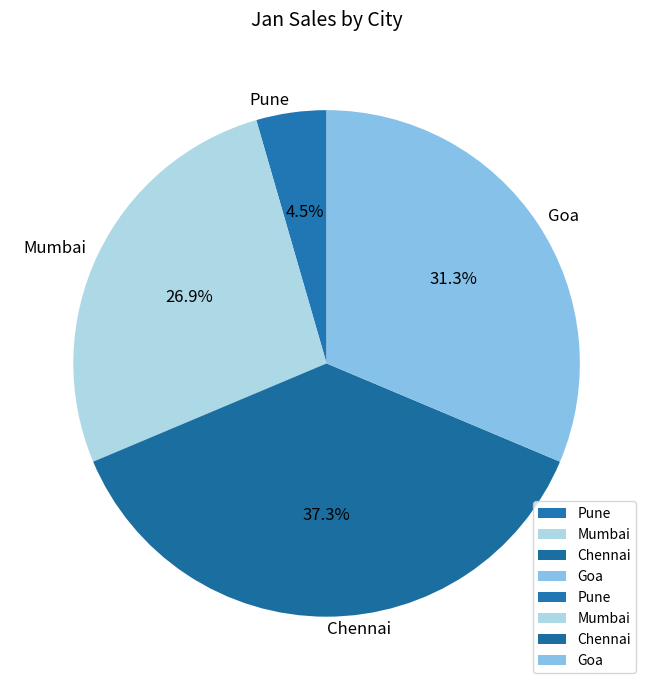

What is the ratio of the value at Goa to the value at Chennai?

0.8